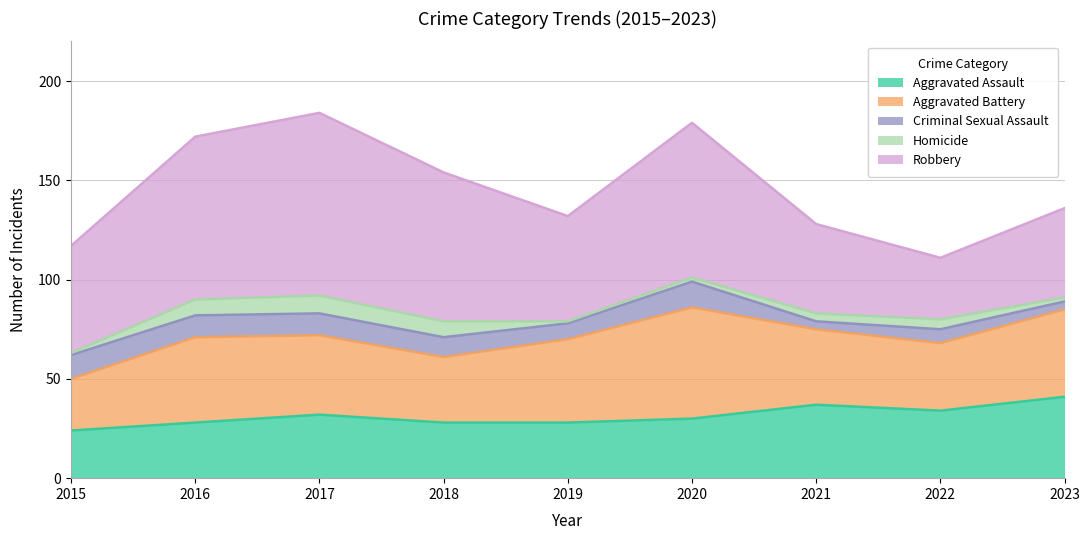

Reading left to right, transcribe all the data shown in this chart.

Aggravated Assault: 24	28	32	28	28	30	37	34	41
Aggravated Battery: 26	43	40	33	42	56	38	34	44
Criminal Sexual Assault: 12	11	11	10	8	13	4	7	4
Homicide: 1	8	9	8	1	2	4	5	2
Robbery: 54	82	92	75	53	78	45	31	45